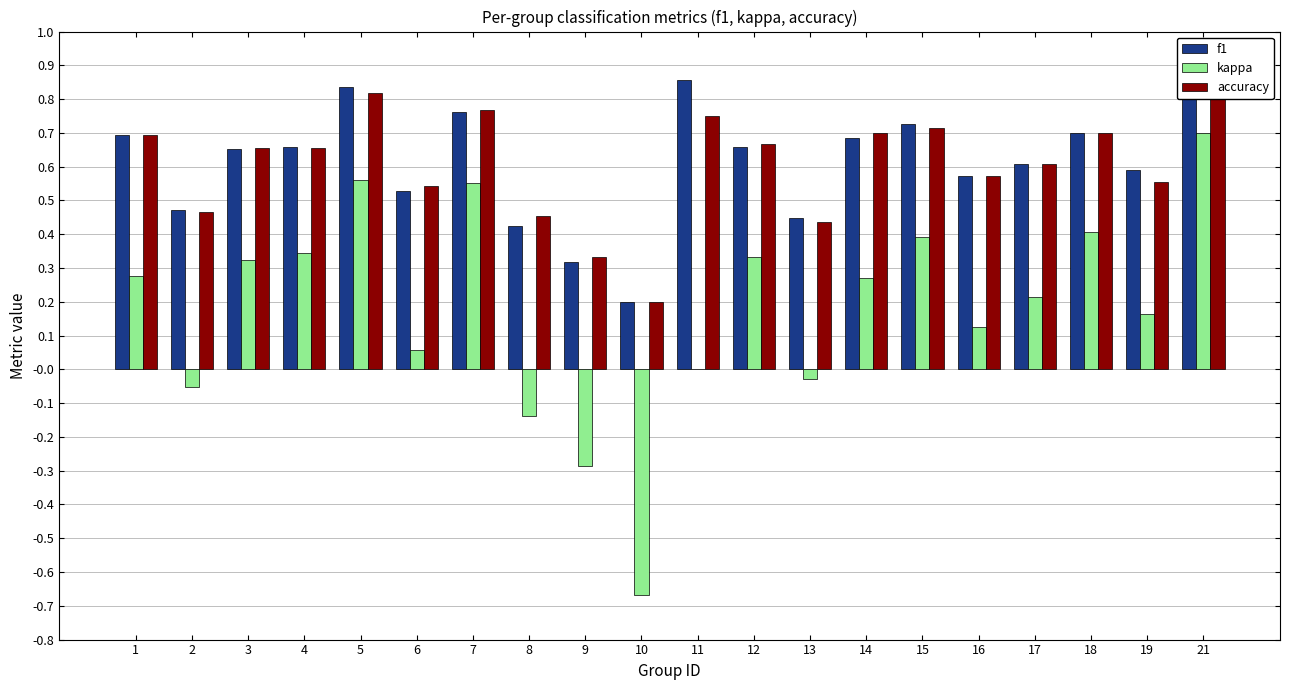

What is the total value across all series at 10?

-0.3